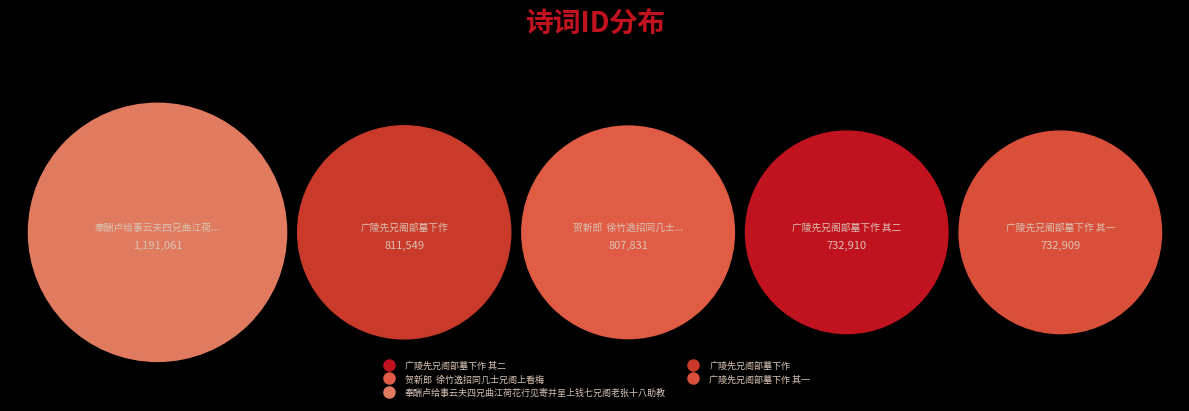

Which category has the smallest portion of the pie?

广陵先兄阁部墓下作 其一